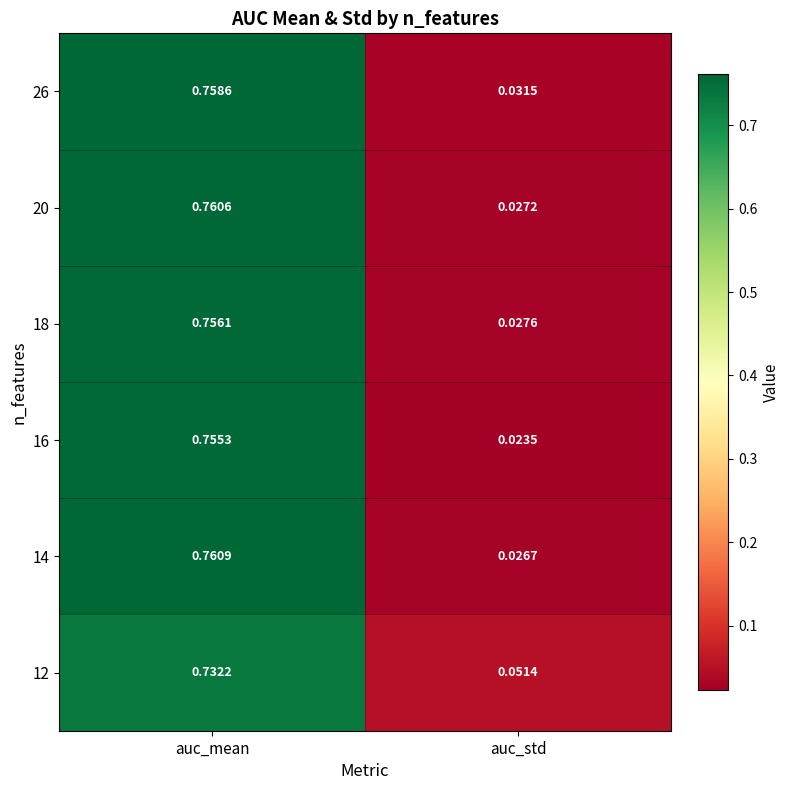

At which category is the sum across all series the highest?

auc_mean